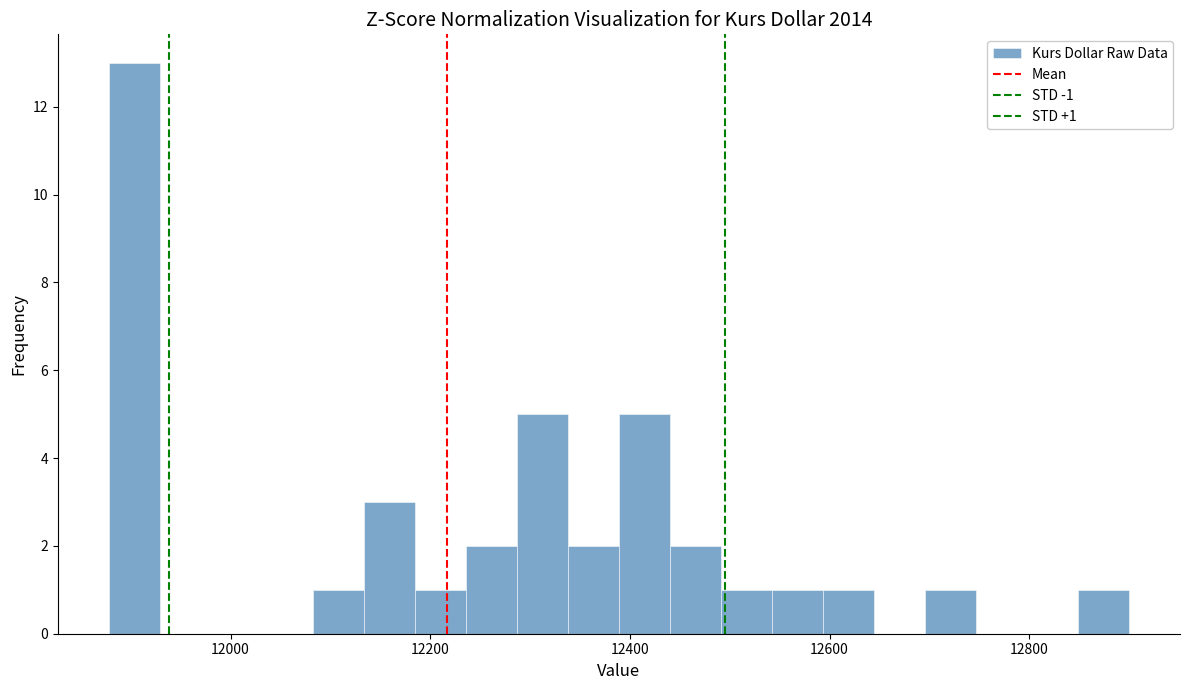

Read against the x-axis, roughly where is the centre of the tallest bar?

11900